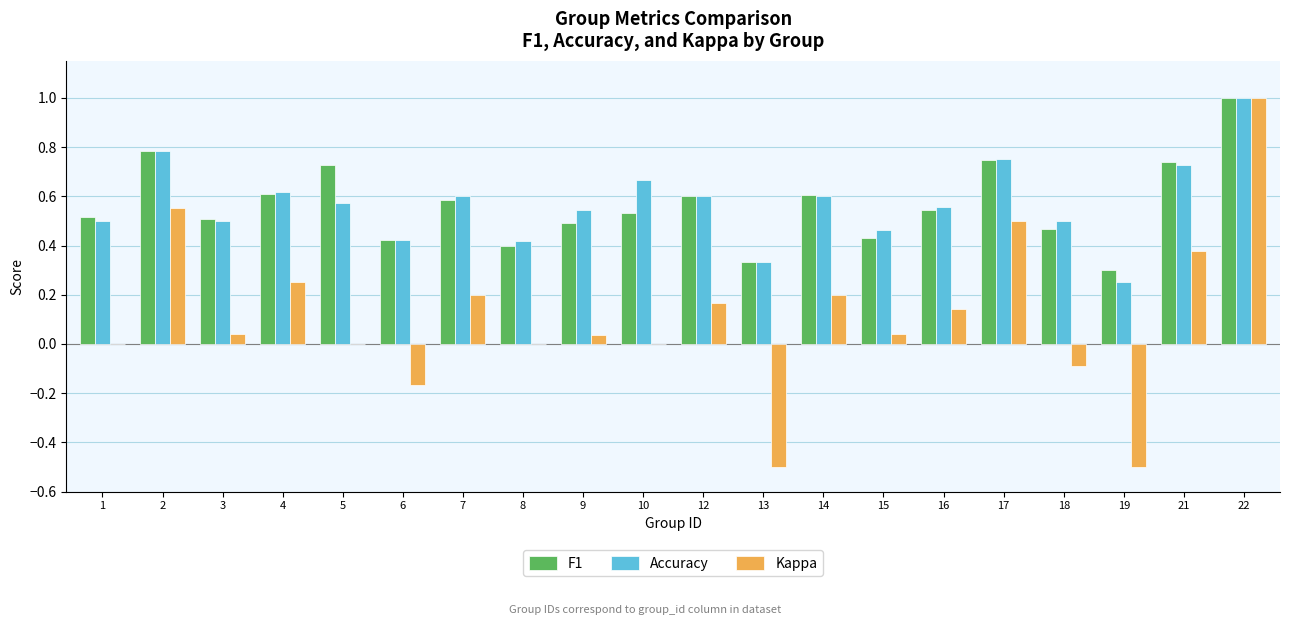

What is the highest value of the Accuracy series?

1.0